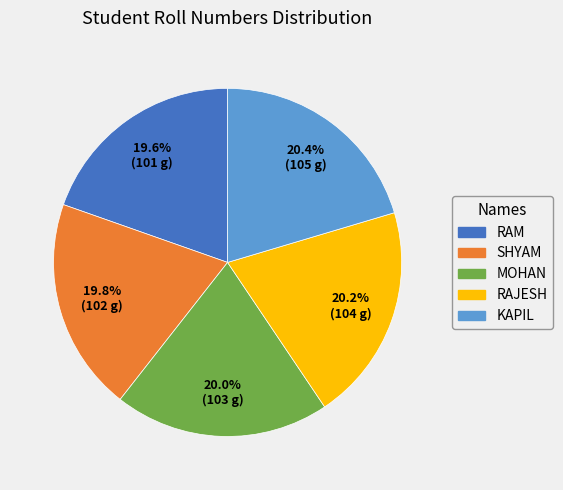

What is the ratio of the value at SHYAM to the value at KAPIL?

1.0